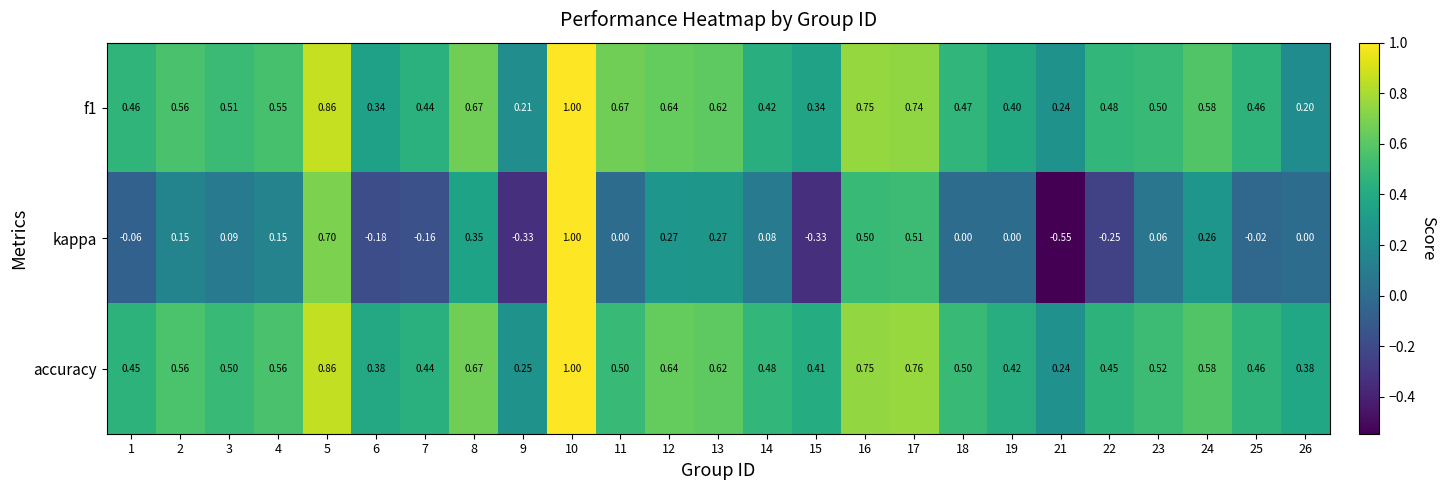

Between 22 and 25, which series saw the biggest shift?

kappa